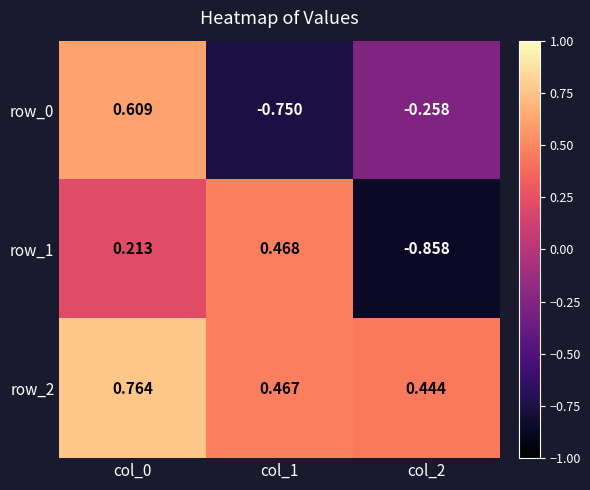

Reading left to right, list all the values displayed in this chart.

row_0: col_0=0.6	col_1=-0.8	col_2=-0.3
row_1: col_0=0.2	col_1=0.5	col_2=-0.9
row_2: col_0=0.8	col_1=0.5	col_2=0.4